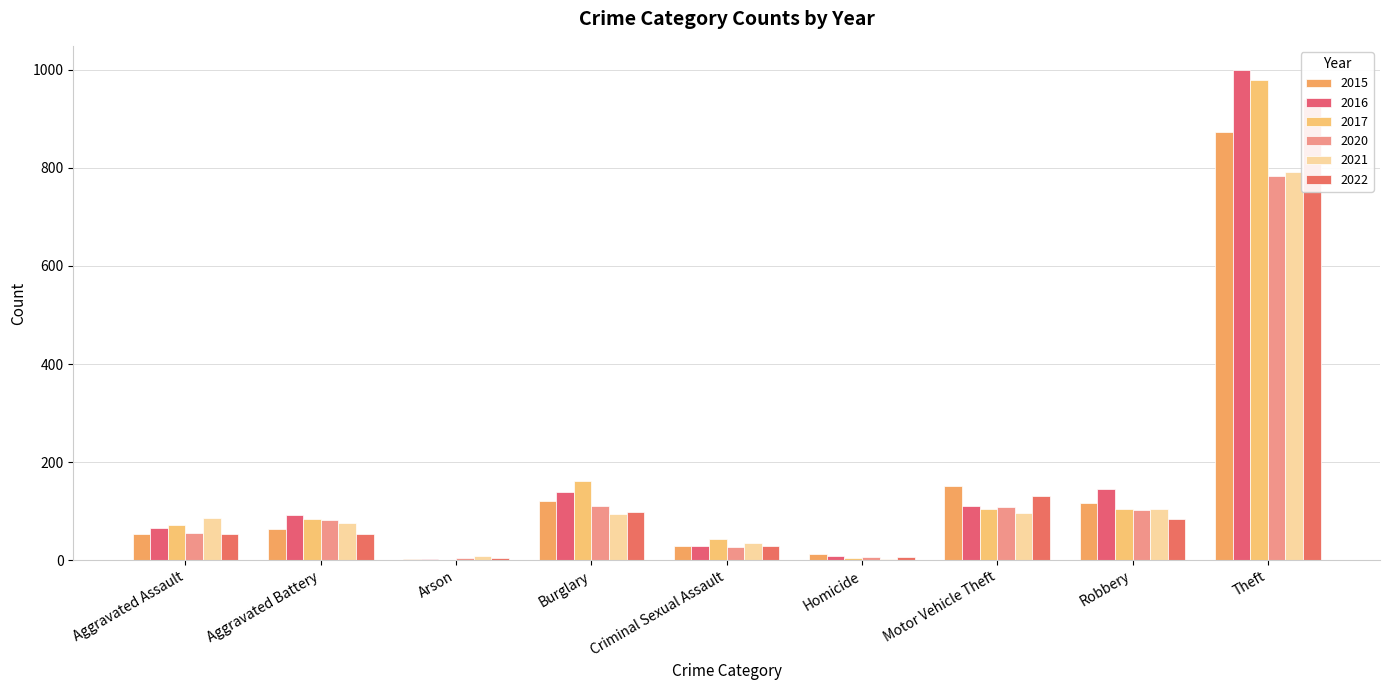

The 2015 series shows 2 at Arson. True or false?

True